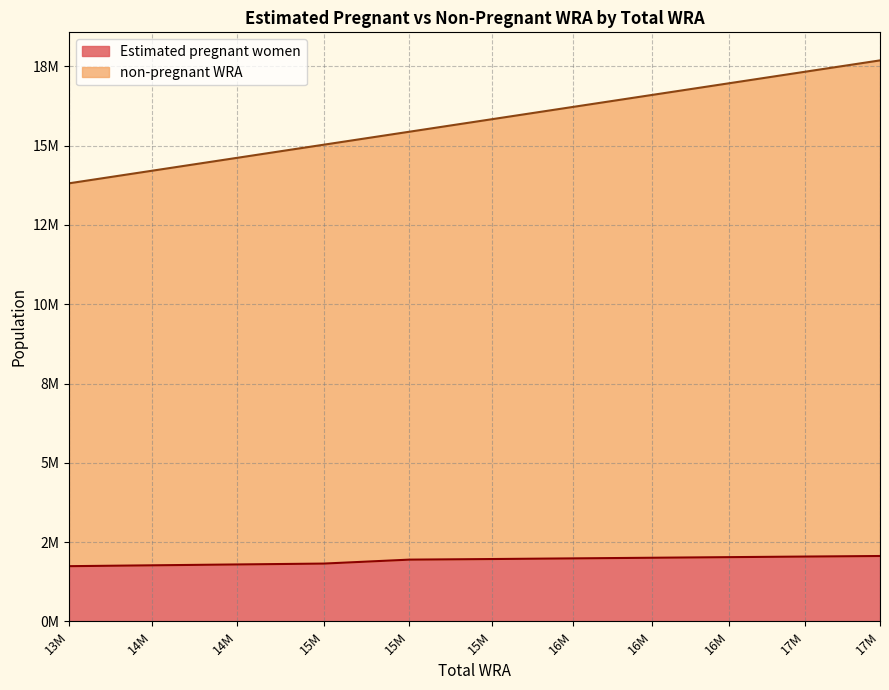

True or false: Estimated pregnant women has more than 1 interior local peaks.

False